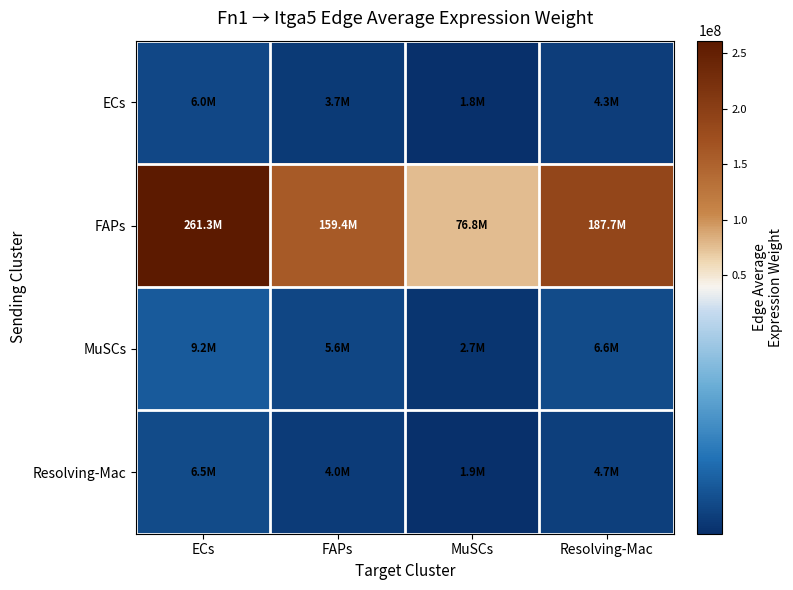

List the series in order of their peak value, lowest first.

ECs, Resolving-Mac, MuSCs, FAPs